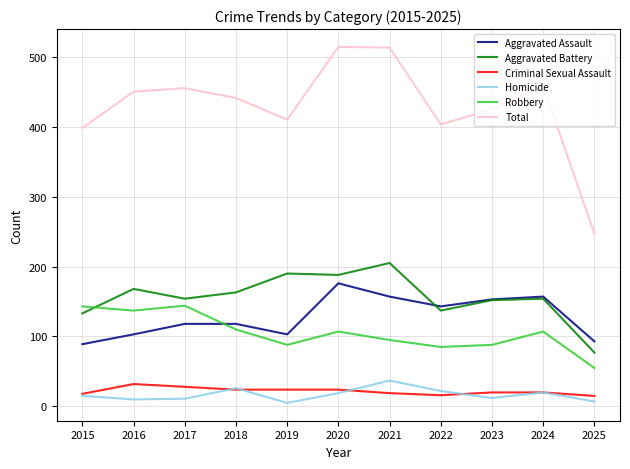

What is the spread (max minus min) of values at 2019?

405